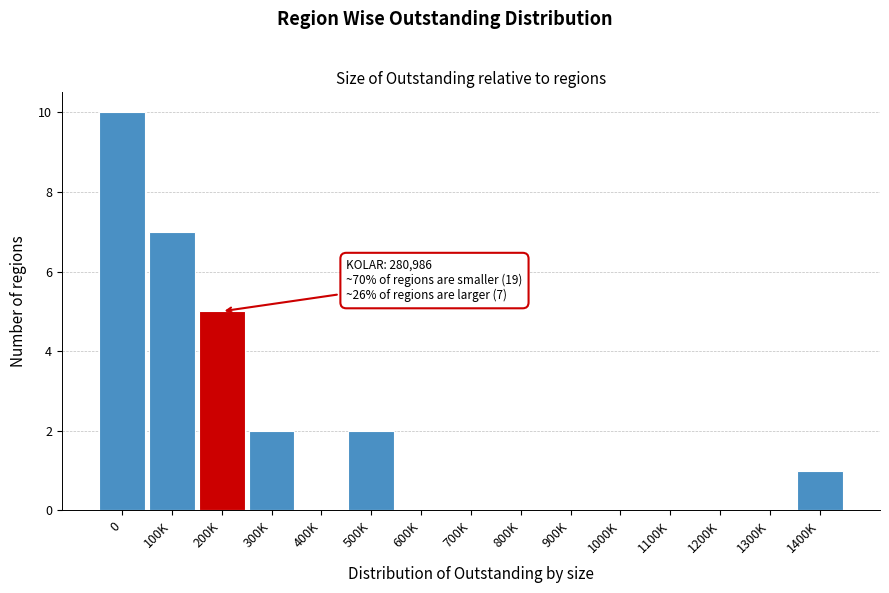

Reading left to right, list all the values displayed in this chart.

0=10	100K=7	200K=5	300K=2	400K=0	500K=2	600K=0	700K=0	800K=0	900K=0	1000K=0	1100K=0	1200K=0	1300K=0	1400K=1